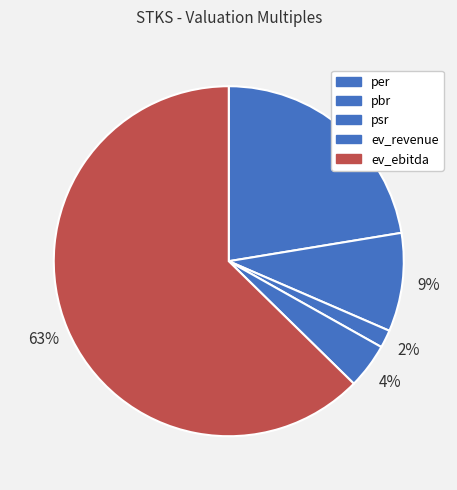

How much of the chart is everything except per?

77.6%